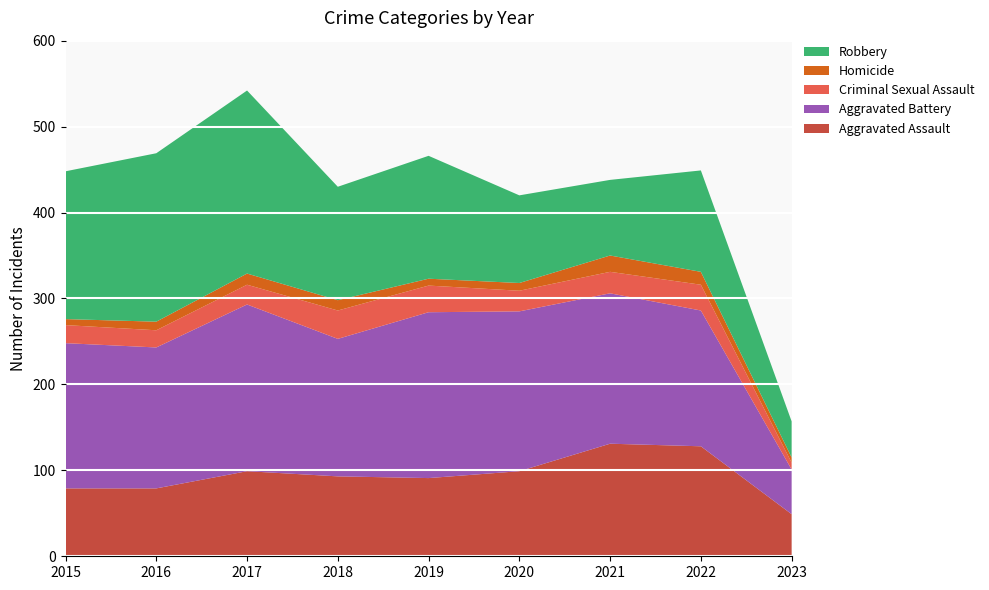

Reading right to left, extract all data points from this chart.

Aggravated Assault: 49	128	131	99	91	93	99	79	79
Aggravated Battery: 52	158	175	186	193	160	194	164	169
Criminal Sexual Assault: 8	30	25	24	31	33	23	20	21
Homicide: 6	15	19	9	8	12	13	10	7
Robbery: 42	118	88	102	143	132	213	196	172